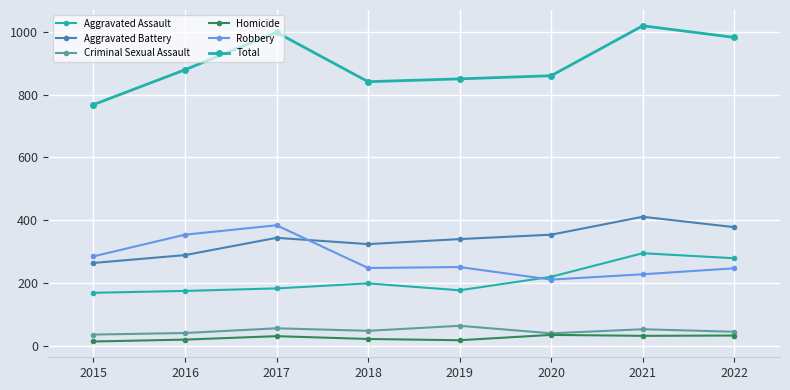

How many data points in Homicide are less than 31?

4